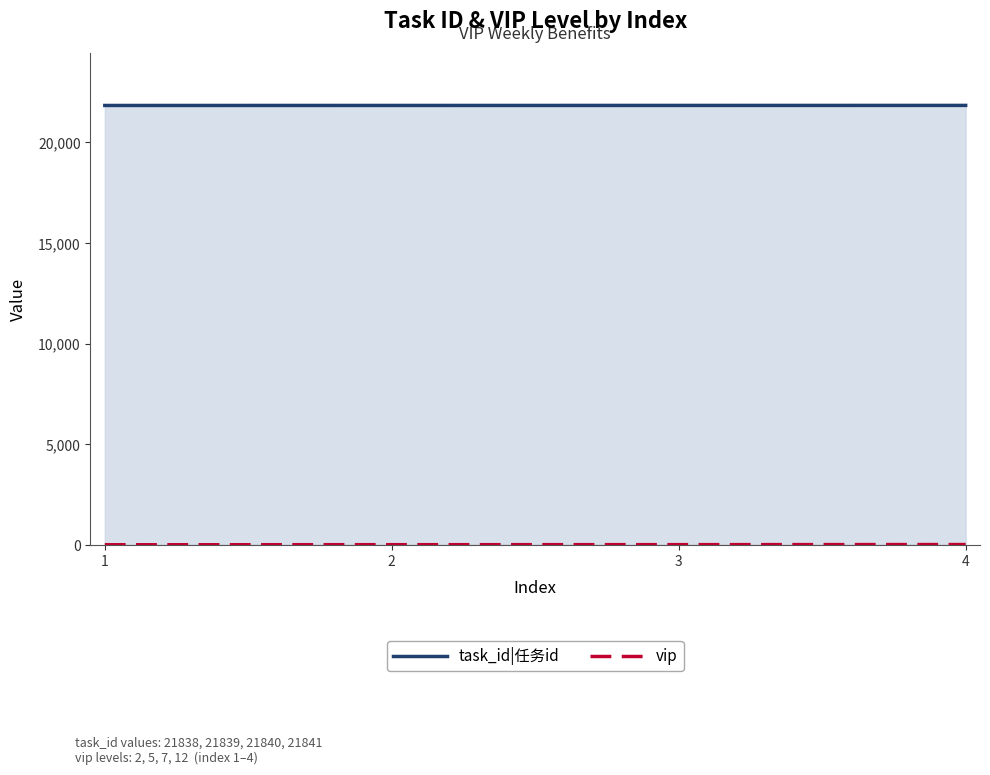

How many task_id|任务id values are between 21839 and 21841?

3